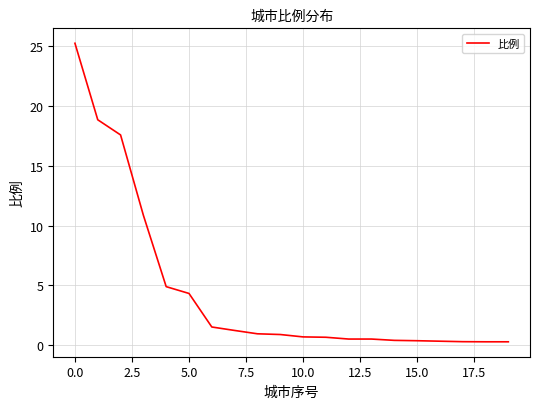

What is the maximum value shown in the chart?

25.3